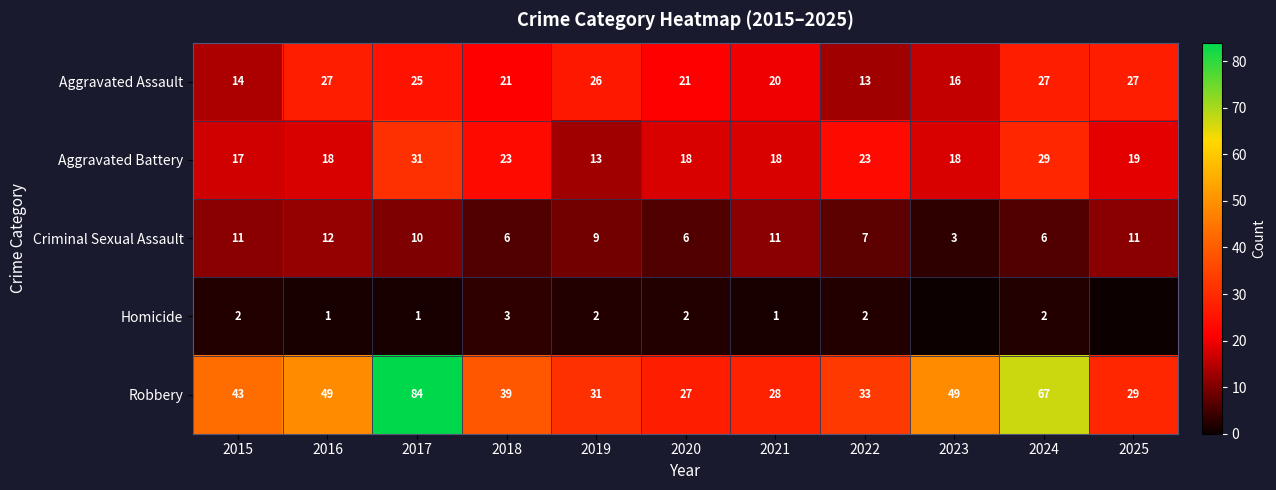

How many series are shown in this chart?

5